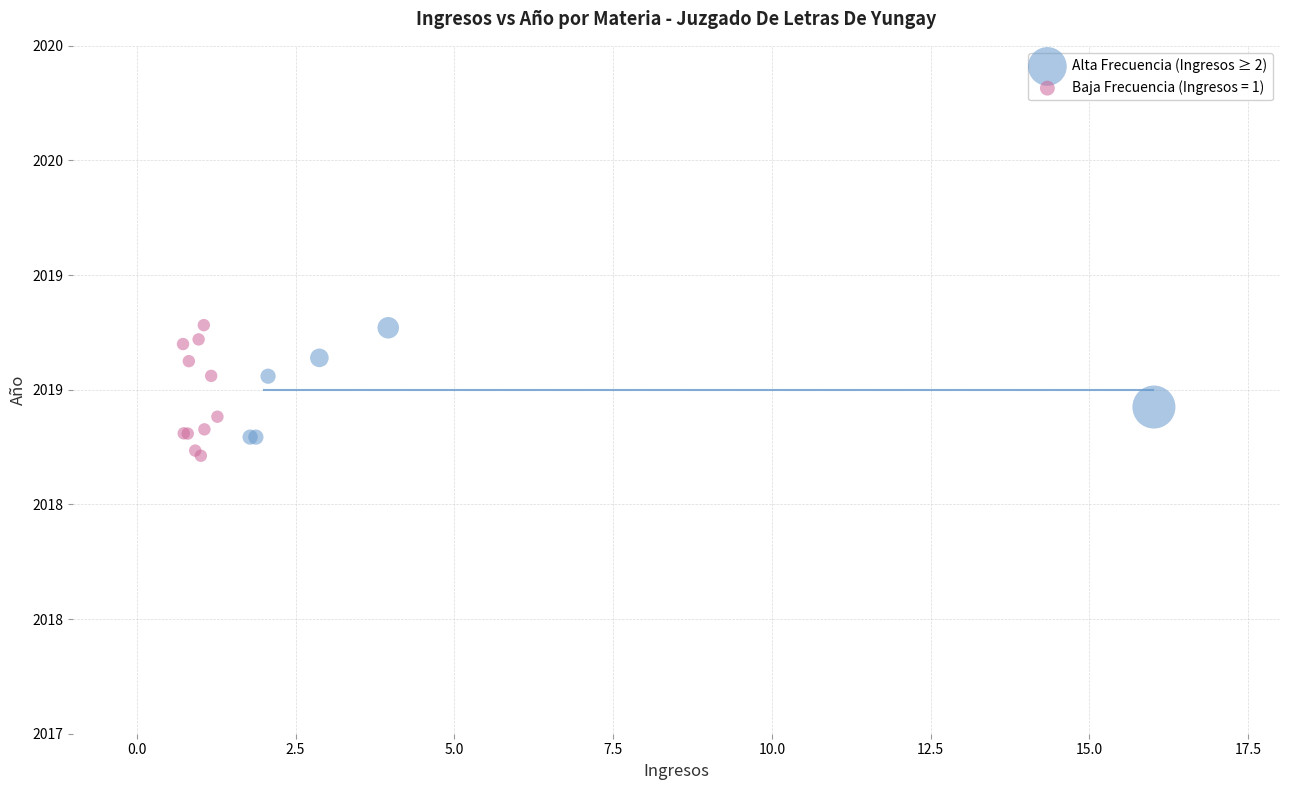

What are all the series names shown in the legend?

Alta Frecuencia (Ingresos ≥ 2), Baja Frecuencia (Ingresos = 1)